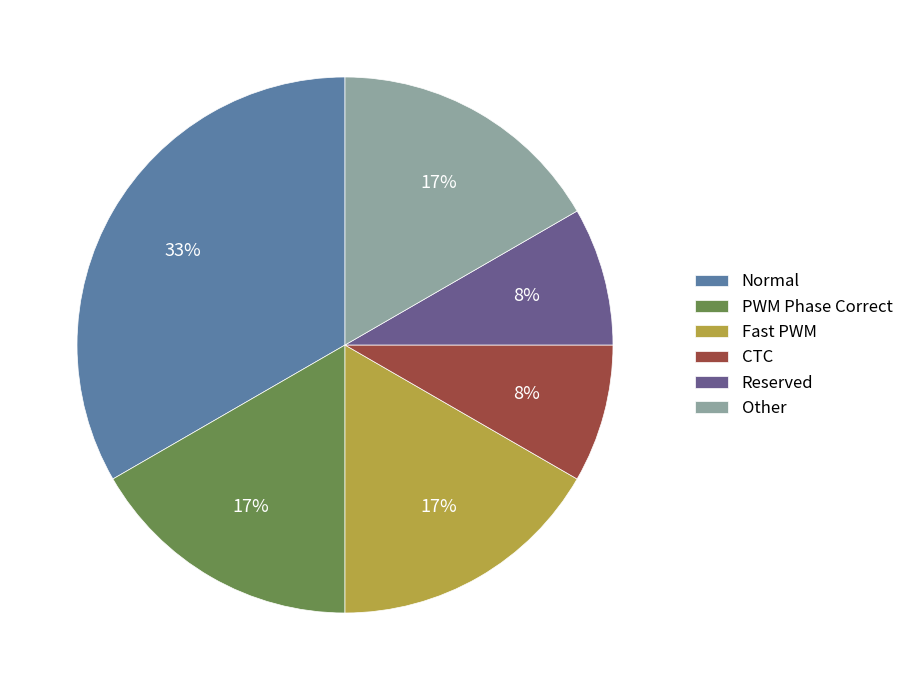

What is the largest slice in the pie chart?

Normal